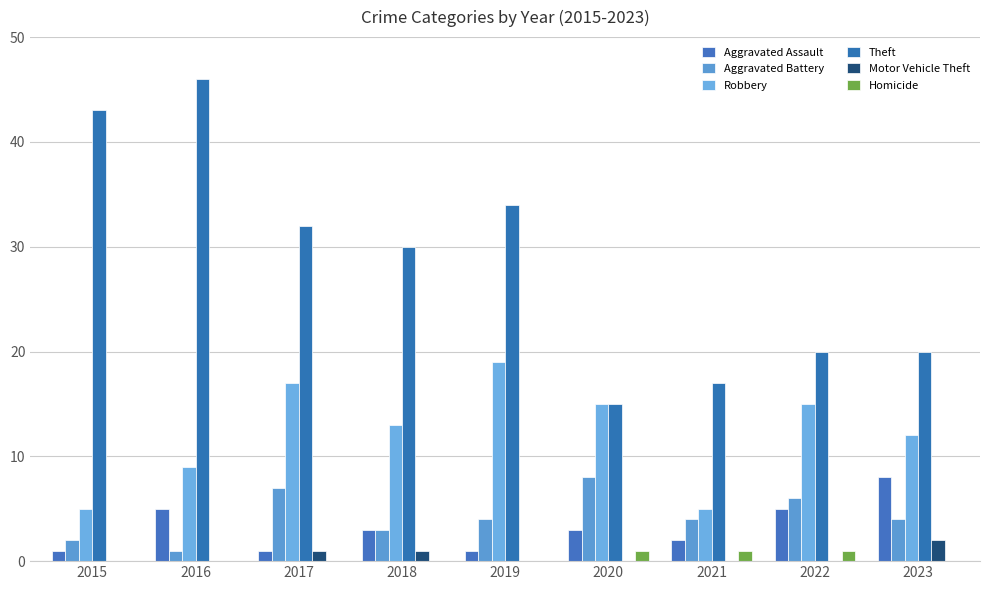

How many distinct data groups are displayed?

6